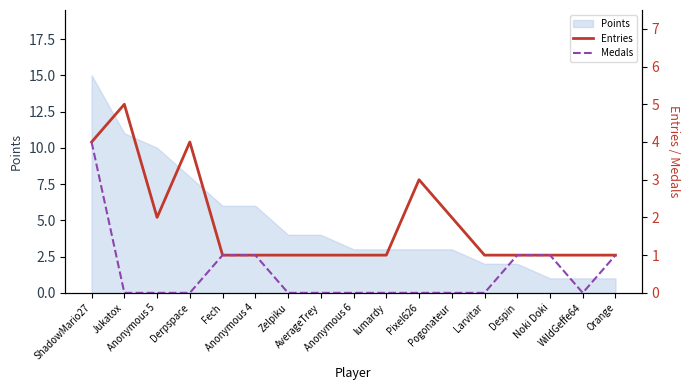

Which label corresponds to the smallest value in the chart?

Jukatox